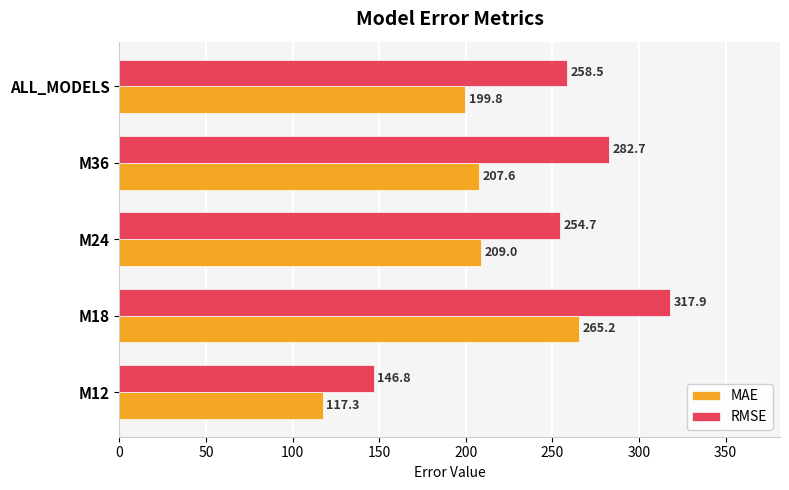

The RMSE series shows 89.4 at ALL_MODELS. True or false?

False